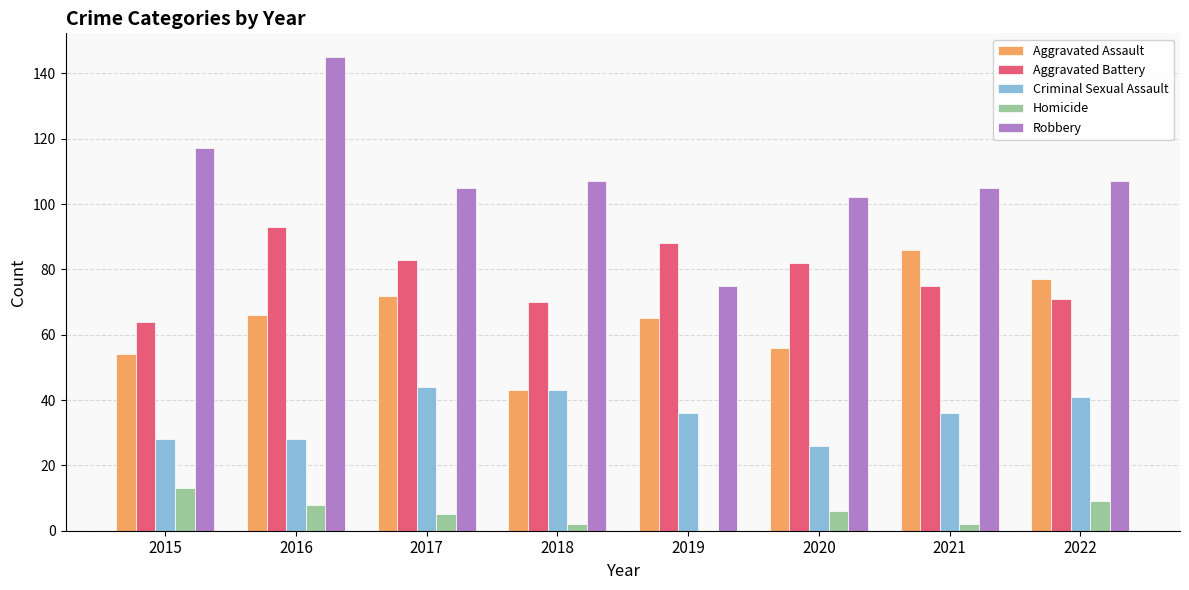

How many data points does each series have?

8